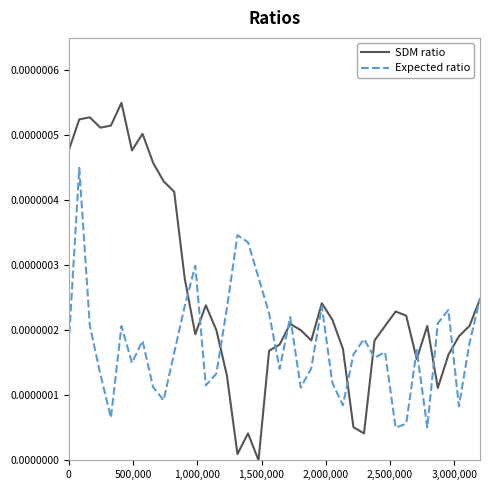

Which series has the largest range (max minus min)?

SDM ratio